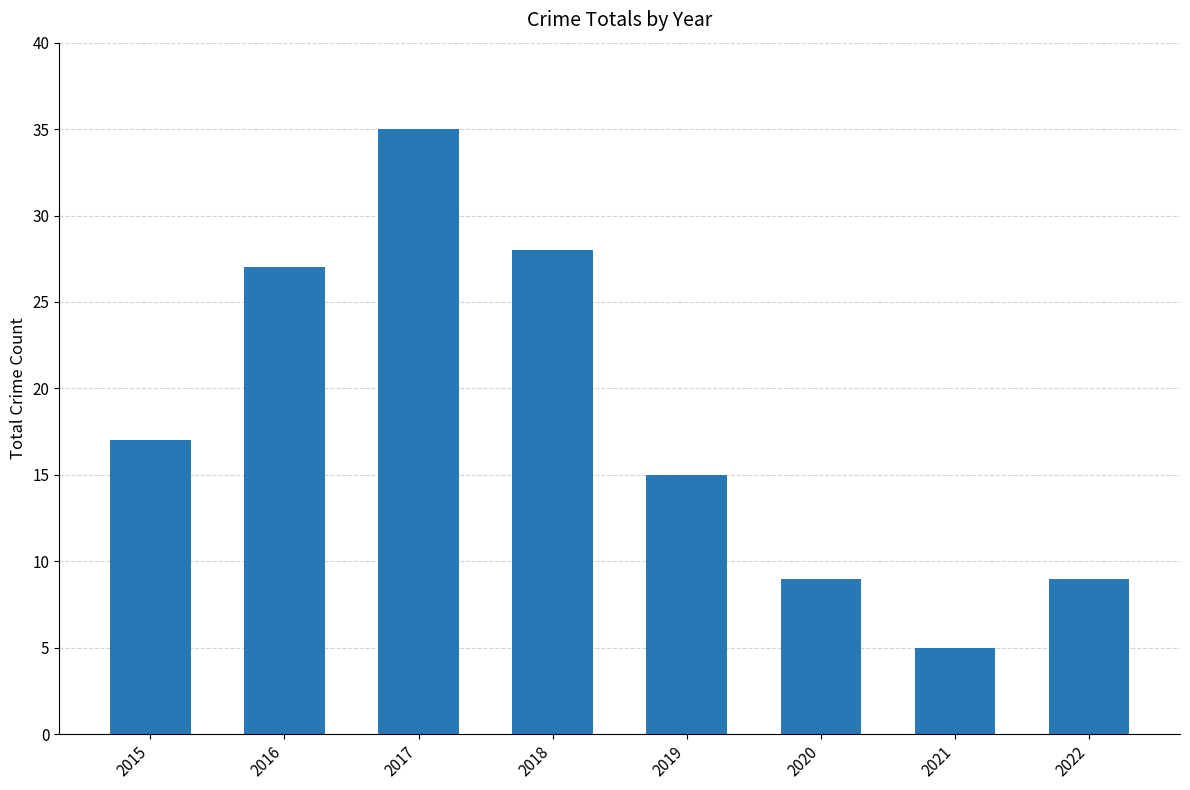

What is the difference between the values at 2018 and 2016?

1